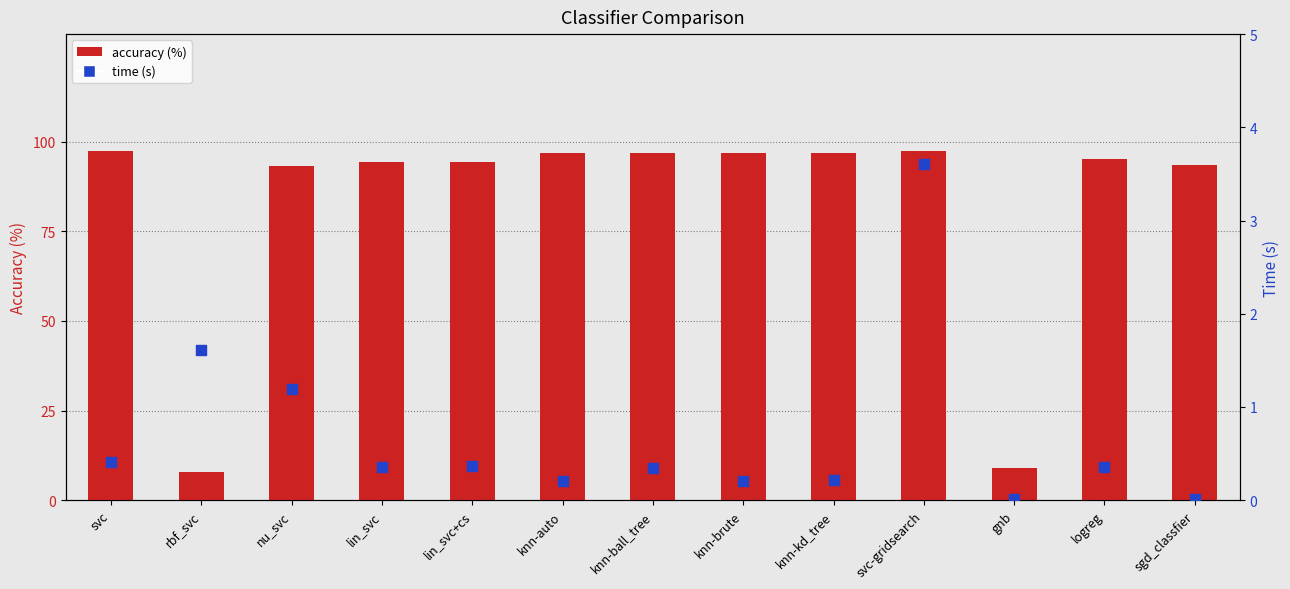

Is the value of accuracy (%) at knn-brute greater than the value of time (s) at svc?

Yes